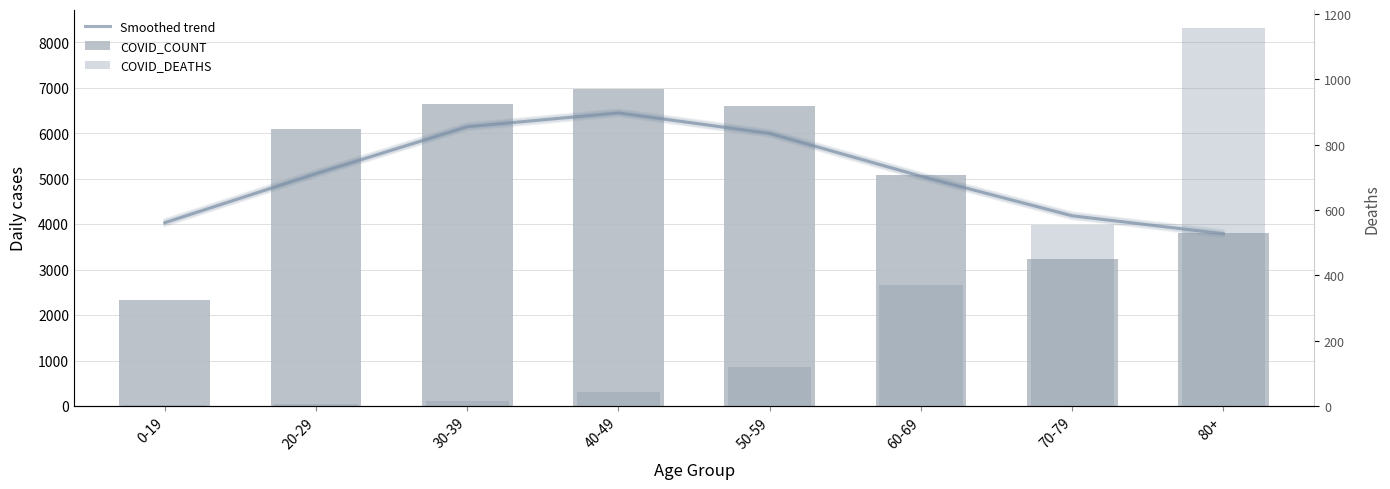

What is the minimum value for COVID_COUNT?

2334